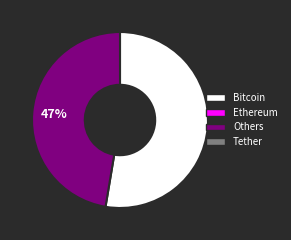

To the nearest percent, what is the average slice percentage?

50%